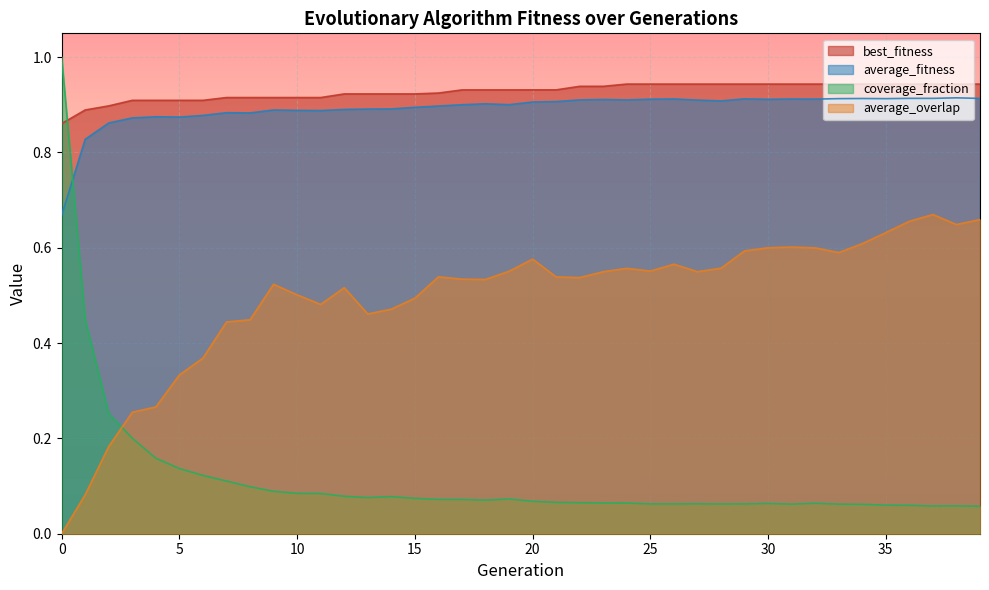

Count the number of data series in this chart.

4